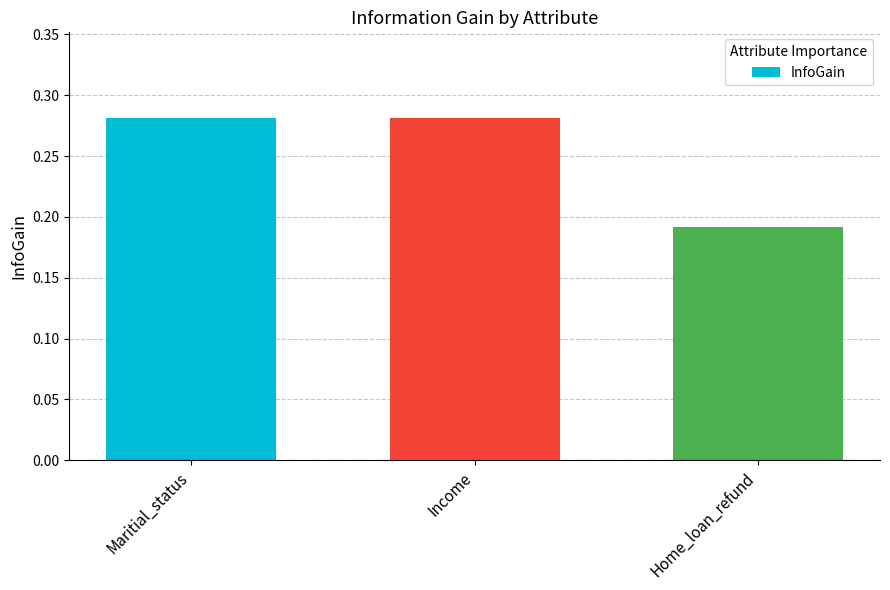

How many values are between 0 and 1?

3